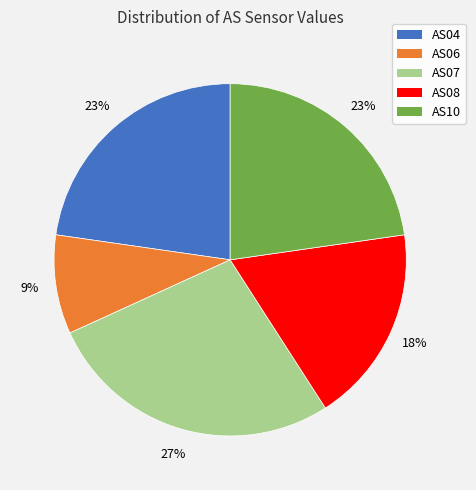

Which has a higher value, AS08 or AS07?

AS07